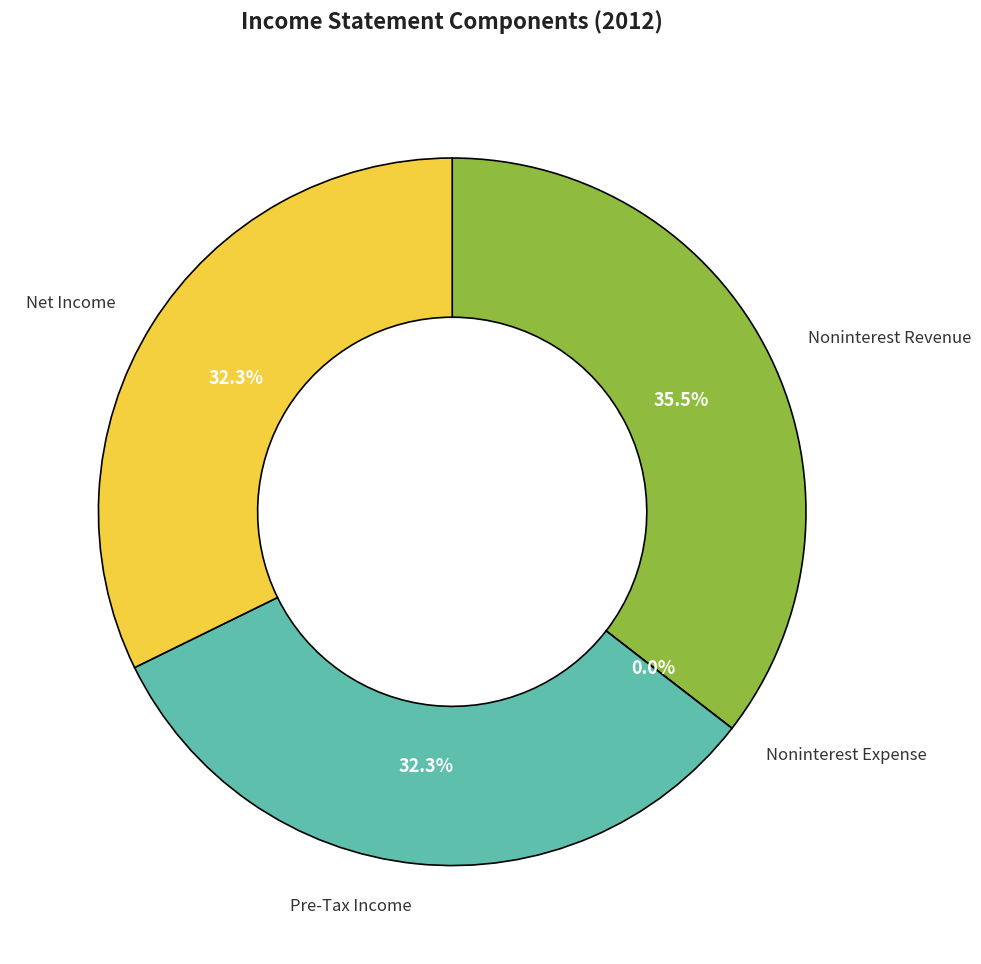

What is the change in value from Noninterest Expense to Pre-Tax Income?

+10